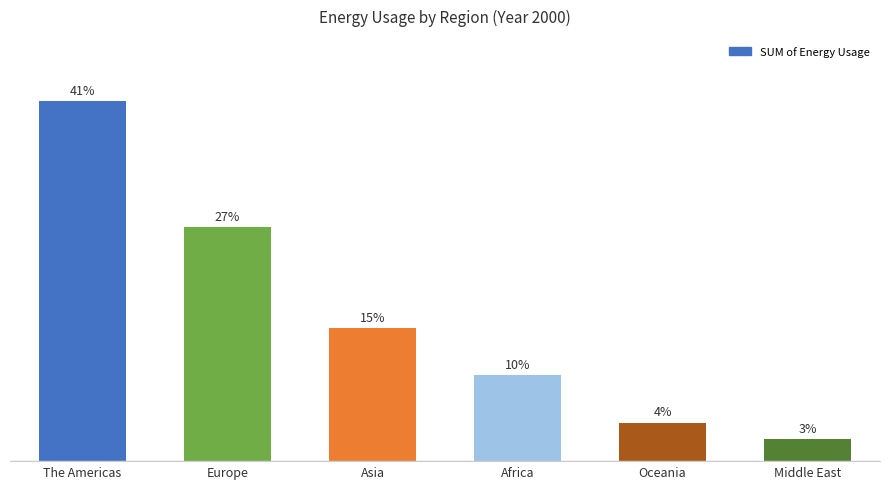

Does the chart contain any negative values?

No